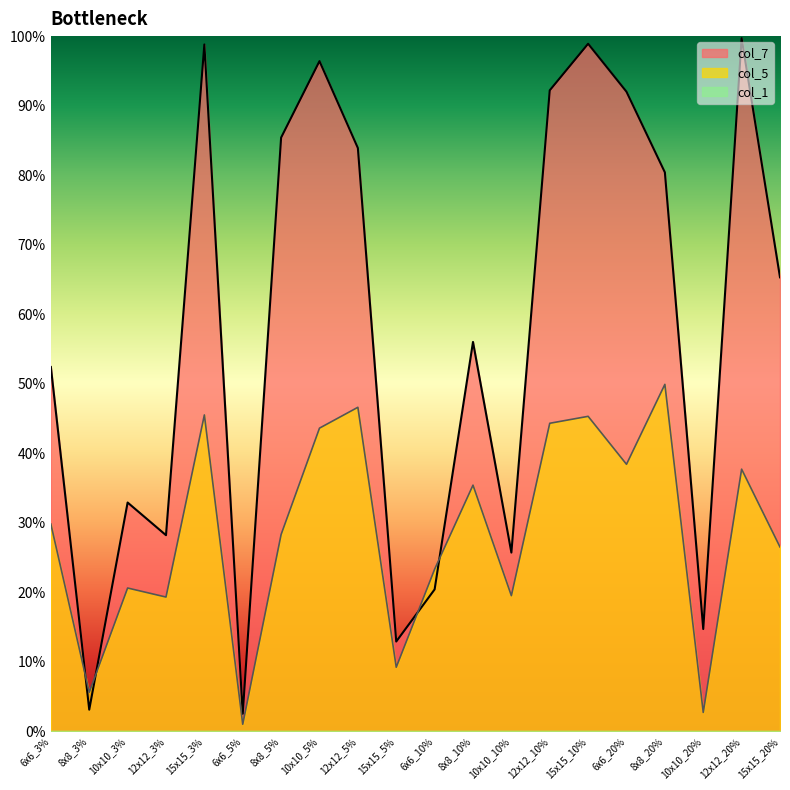

What is the difference between the maximum and minimum values in the col_5 series?

0.5